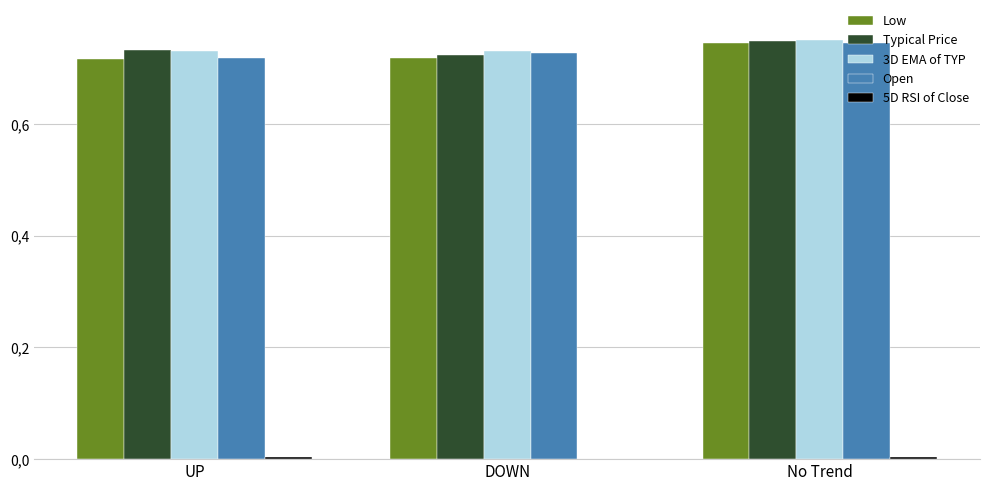

The value of 5D RSI of Close at DOWN is -0.0. True or false?

False